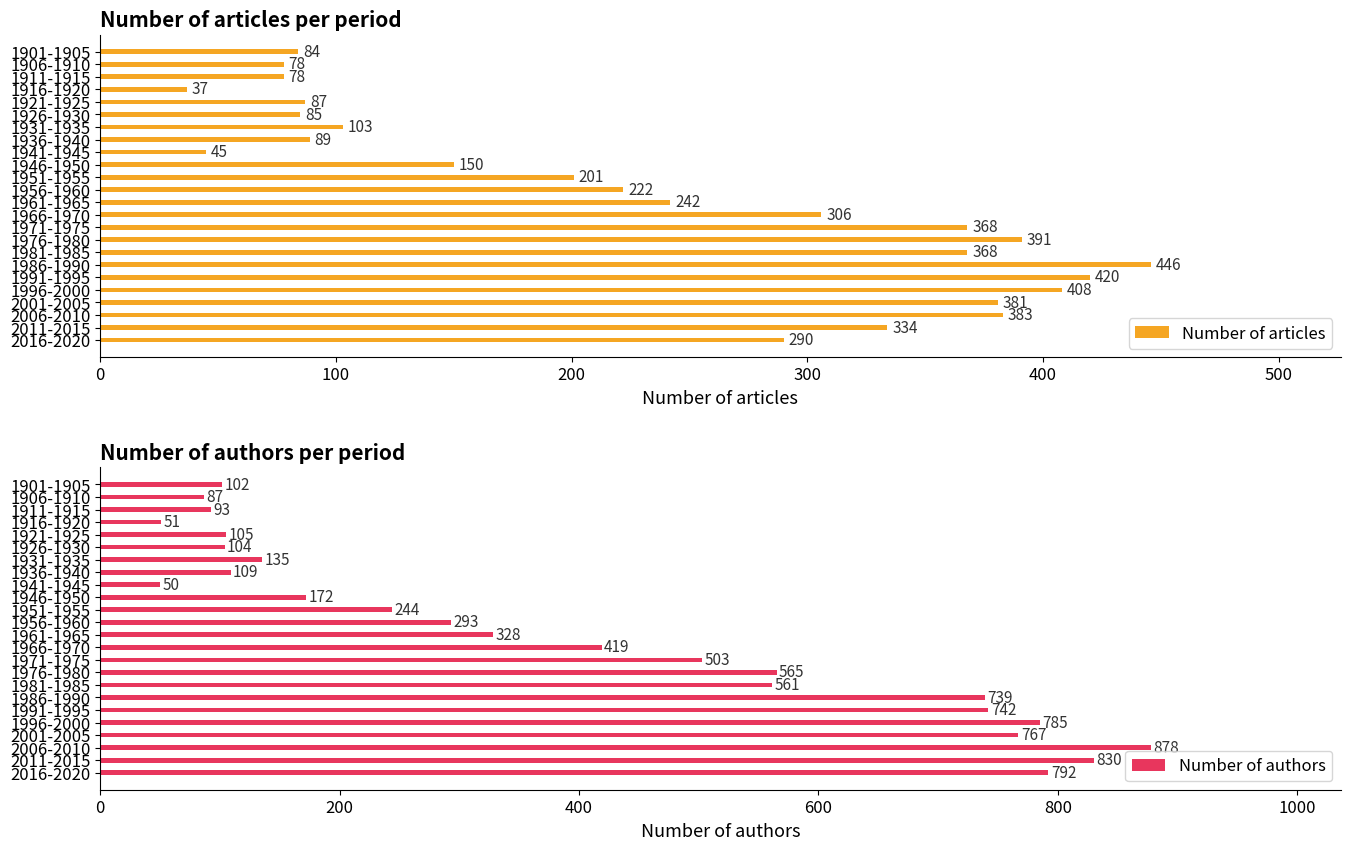

At which label is Number of articles closest to 241?

1961-1965